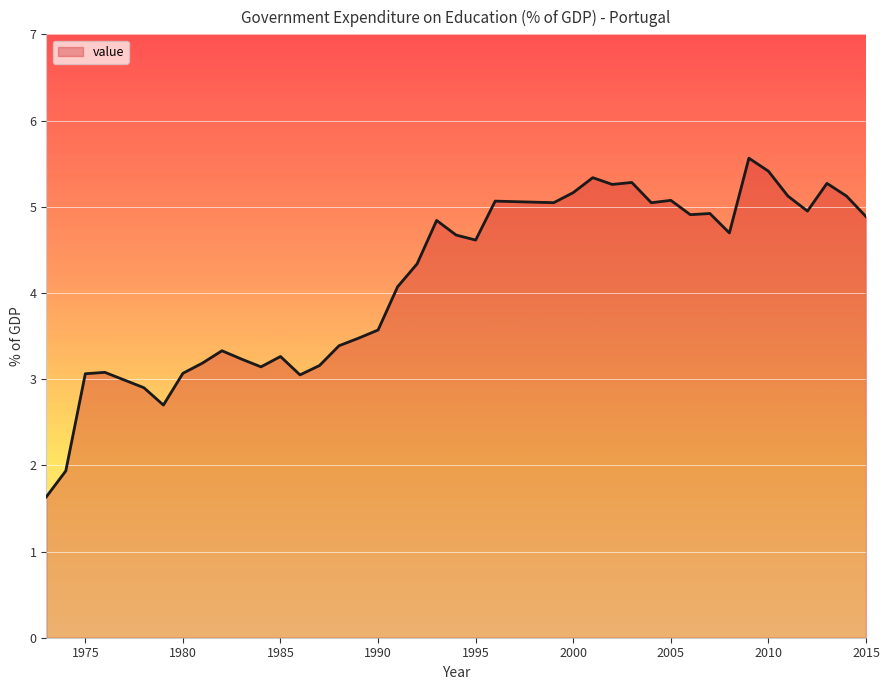

What is the difference between the maximum and minimum values?

3.9